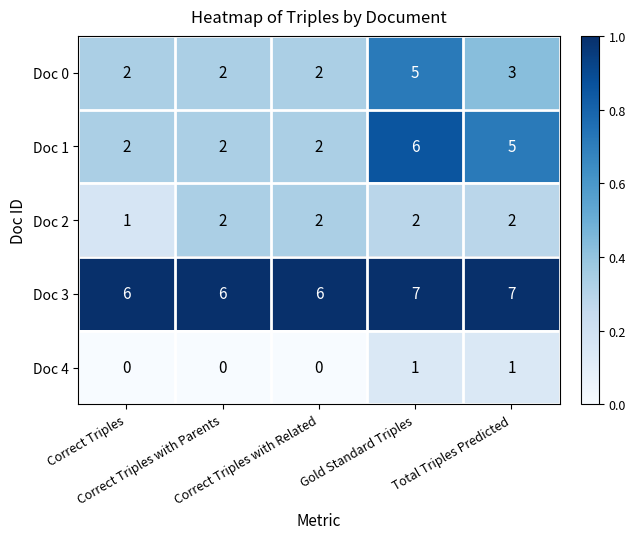

What is the sum of all Doc 1 values?

17